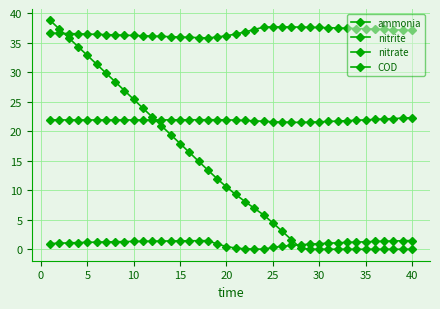

Is this an area chart (filled region under the line)?

No